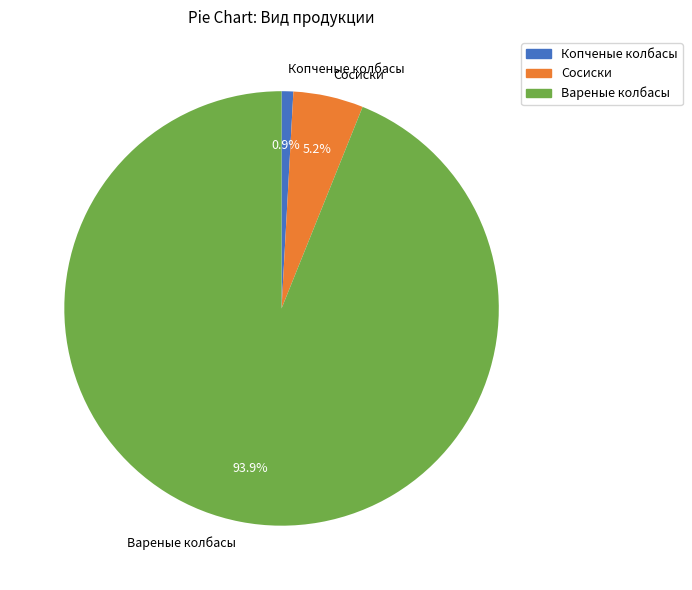

True or false: Вареные колбасы accounts for 94% of the total.

True